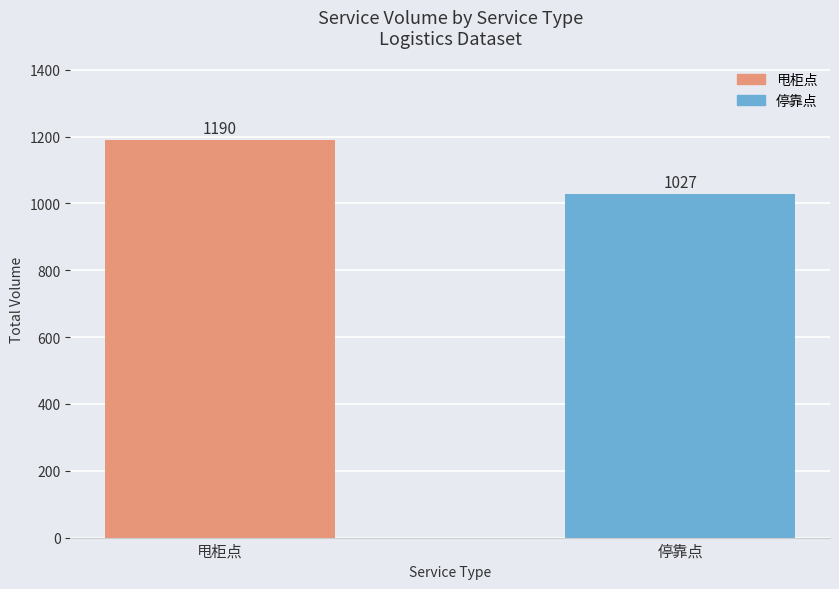

Which label corresponds to the smallest value in the chart?

停靠点